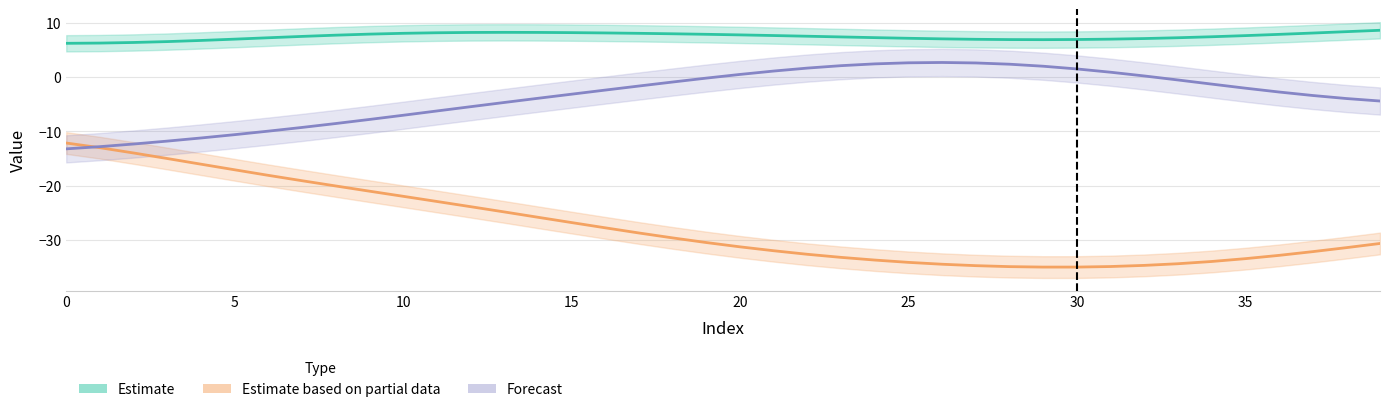

Reading left to right, extract all data points from this chart.

X_True: -12.1	-13.0	-14.0	-15.0	-16.0	-17.1	-18.1	-19.1	-20.0	-21.0	-21.9	-22.9	-23.8	-24.8	-25.8	-26.8	-27.7	-28.7	-29.6	-30.4	-31.2	-32.0	-32.6	-33.2	-33.7	-34.1	-34.4	-34.7	-34.9	-35.0	-35.0	-34.9	-34.6	-34.3	-33.9	-33.4	-32.8	-32.1	-31.4	-30.6
Y_True: 6.2	6.3	6.4	6.5	6.7	7.0	7.2	7.5	7.7	7.9	8.0	8.1	8.2	8.2	8.2	8.2	8.1	8.0	8.0	7.9	7.8	7.6	7.5	7.4	7.3	7.1	7.0	6.9	6.9	6.9	6.9	7.0	7.1	7.2	7.4	7.6	7.9	8.1	8.3	8.6
Z_True: -13.2	-12.8	-12.3	-11.8	-11.2	-10.6	-10.0	-9.3	-8.6	-7.8	-7.0	-6.2	-5.5	-4.7	-3.9	-3.2	-2.4	-1.7	-0.9	-0.2	0.5	1.1	1.6	2.1	2.4	2.6	2.7	2.6	2.4	2.0	1.5	0.9	0.2	-0.5	-1.3	-2.0	-2.8	-3.4	-4.0	-4.4